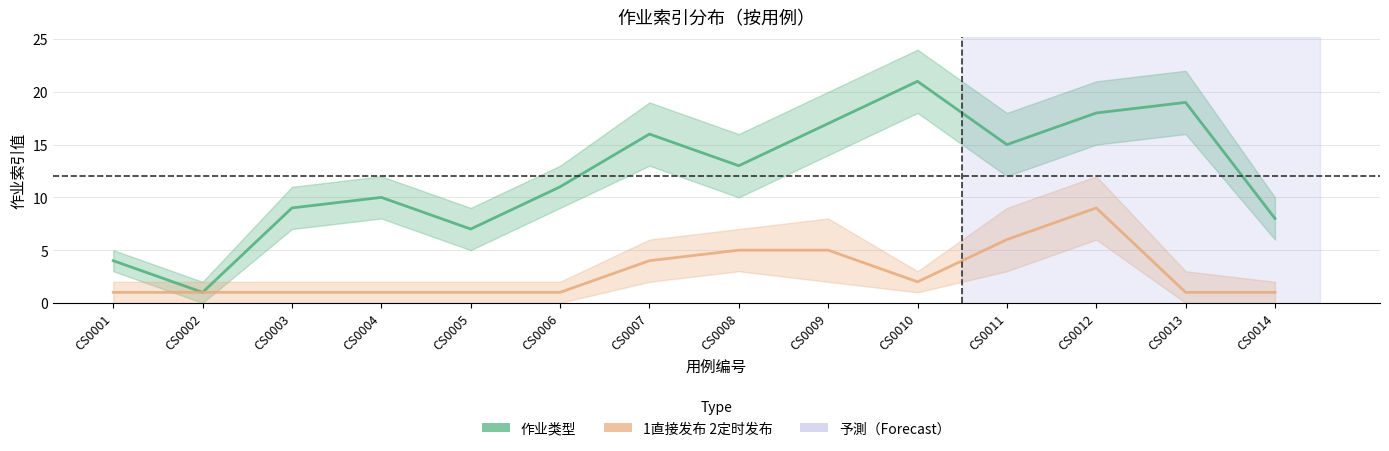

At how many categories does at least one series exceed 2?

13